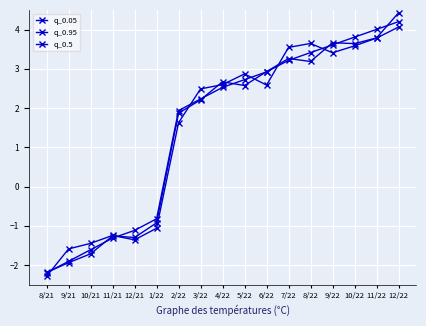

Does the chart have visible grid lines?

Yes